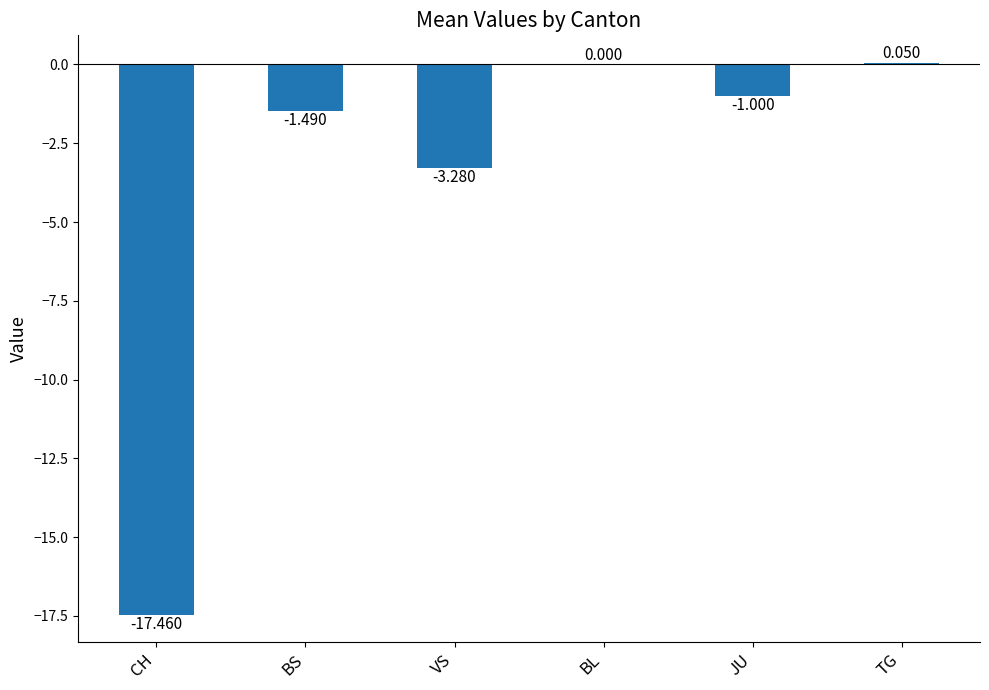

What is the sum of the values at CH and BL?

-17.5